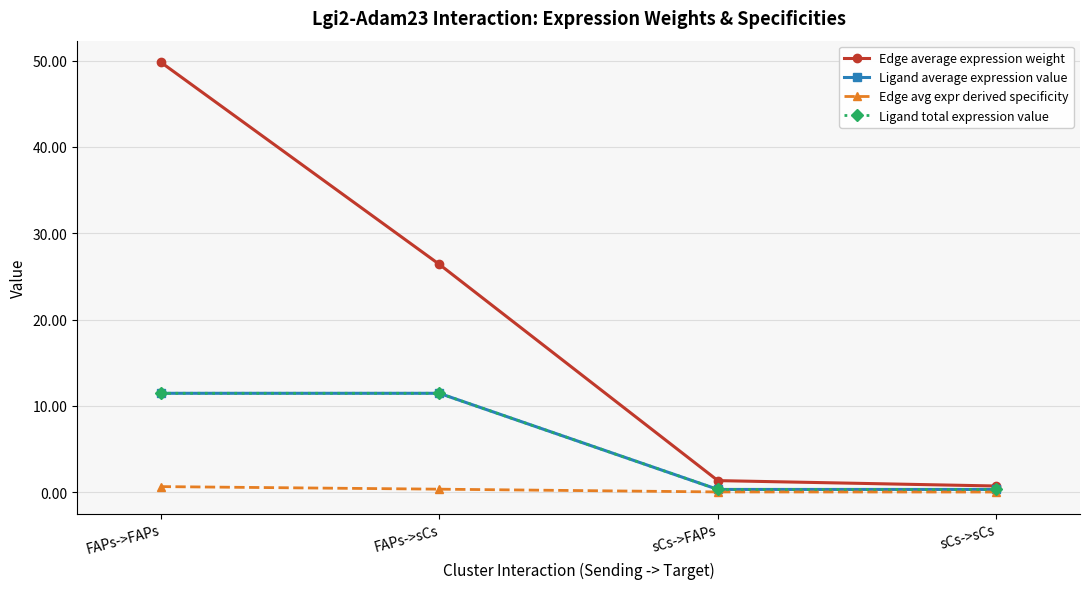

Is this an area chart (filled region under the line)?

No